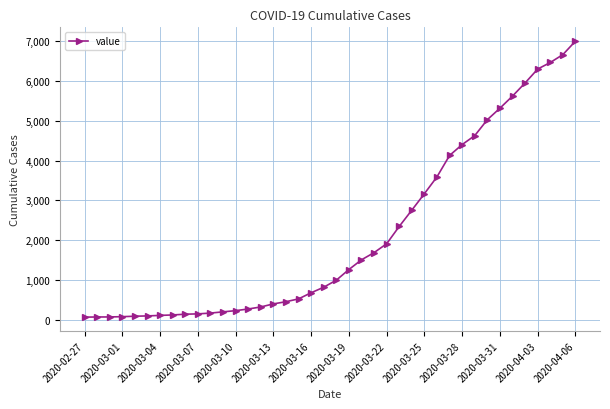

Does the chart display data point markers on the line(s)?

Yes